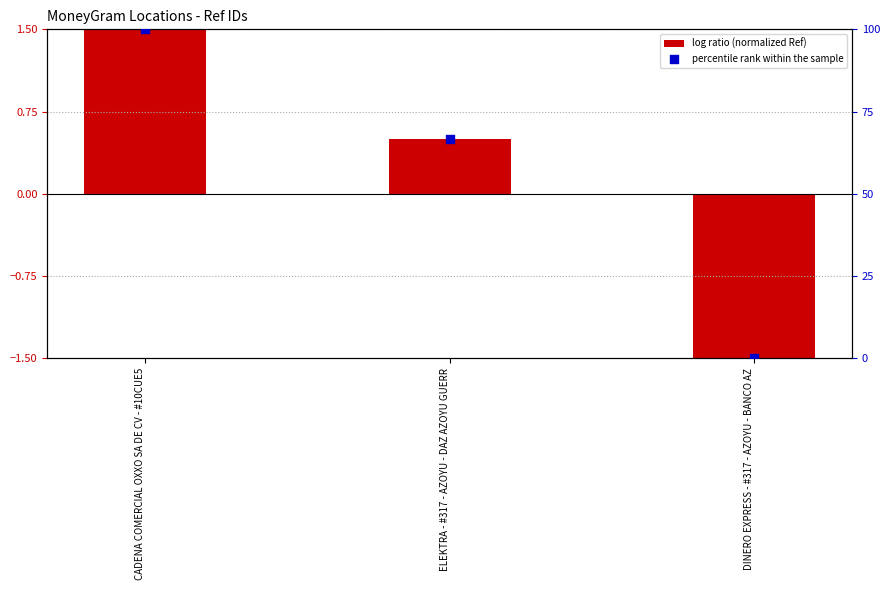

Which series has the widest spread of Y values?

percentile rank within the sample